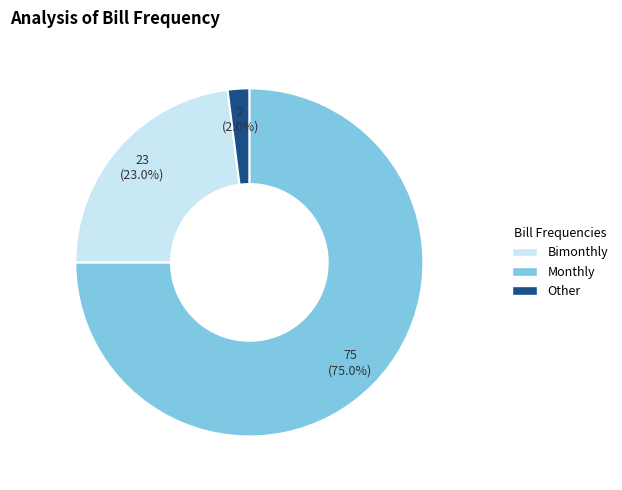

Does any single category account for the majority?

Yes